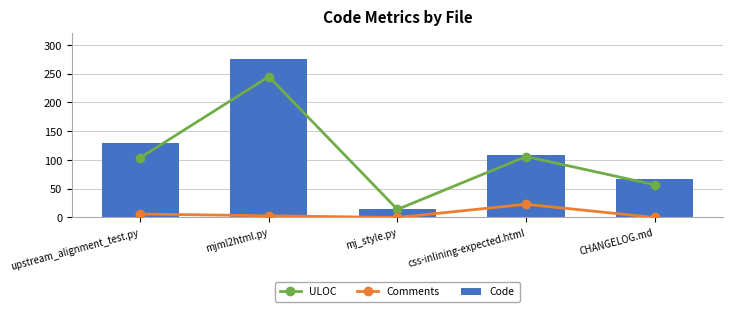

What is the difference between the ULOC values at upstream_alignment_test.py and mj_style.py?

90